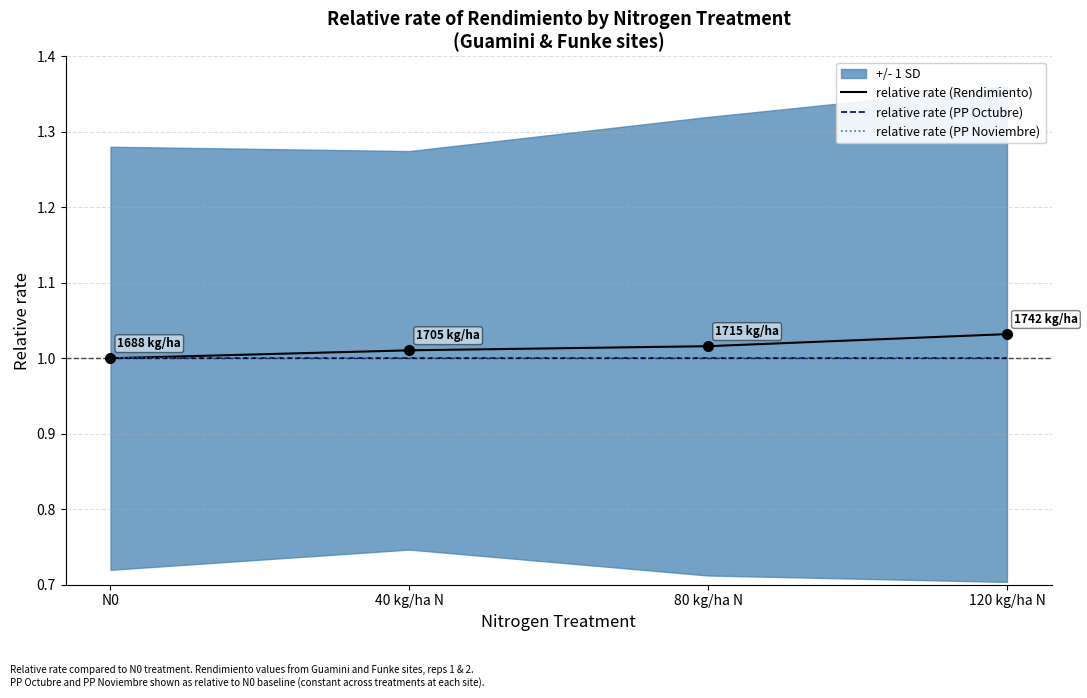

How many lines are shown in the chart?

3